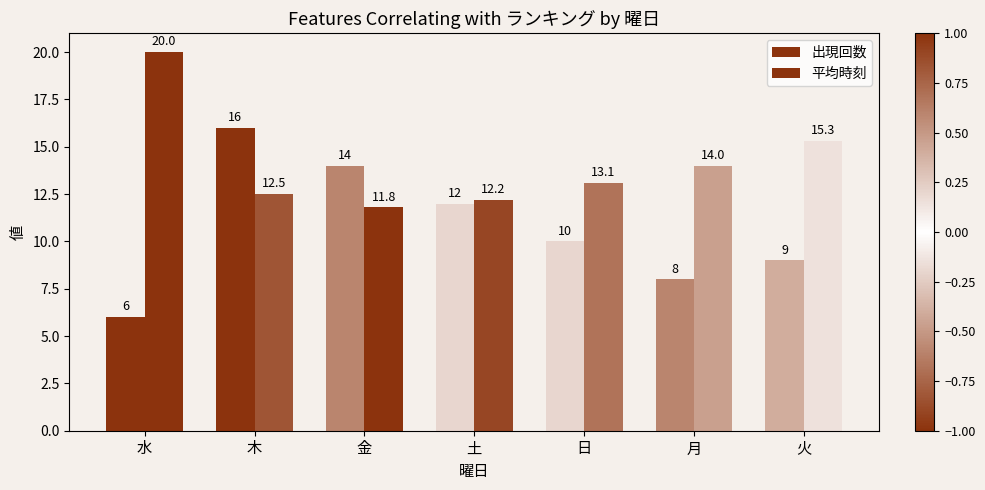

Is it true that 平均時刻 equals 17.7 at 土?

False